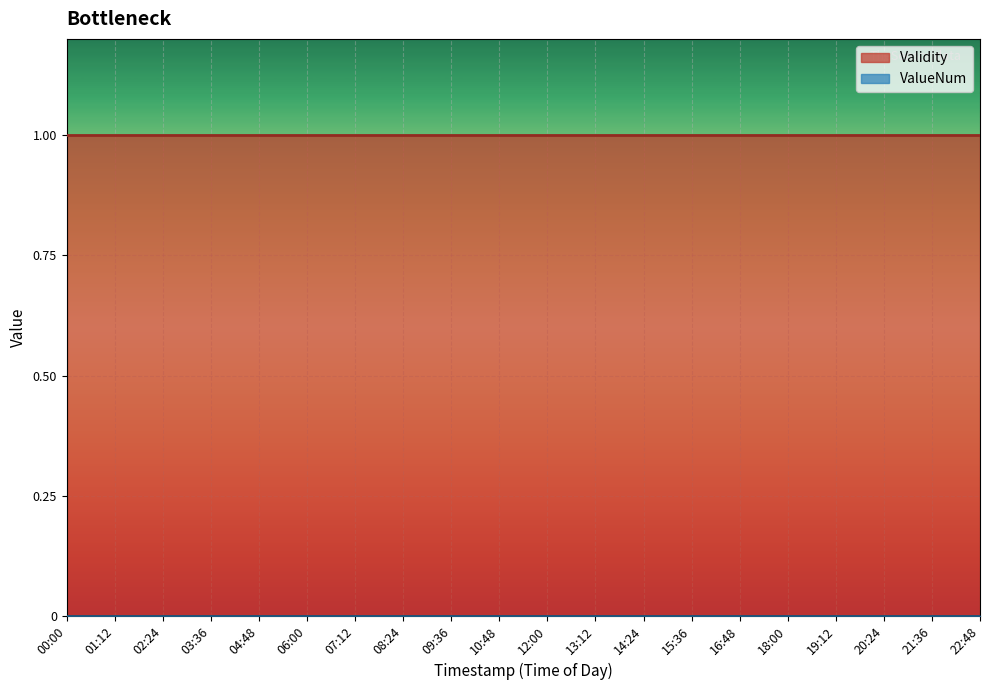

What is the difference between the maximum and minimum values?

1